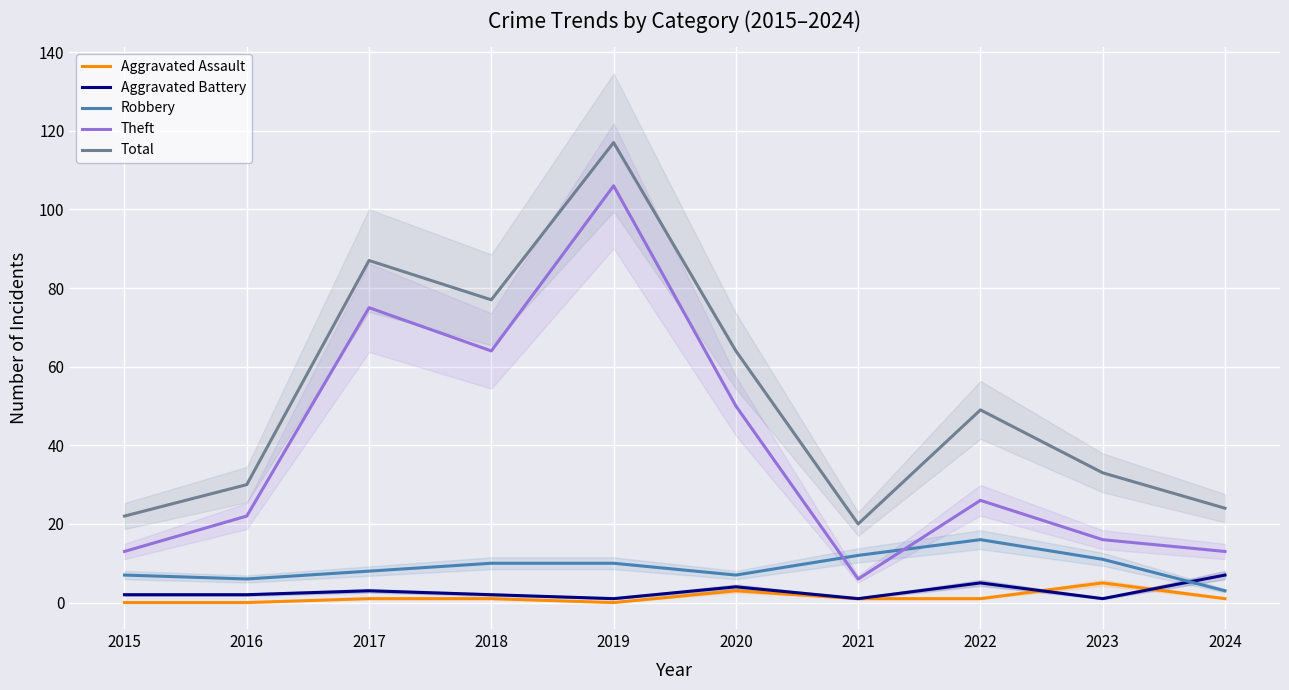

What is the difference between the Aggravated Battery values at 2021 and 2015?

1